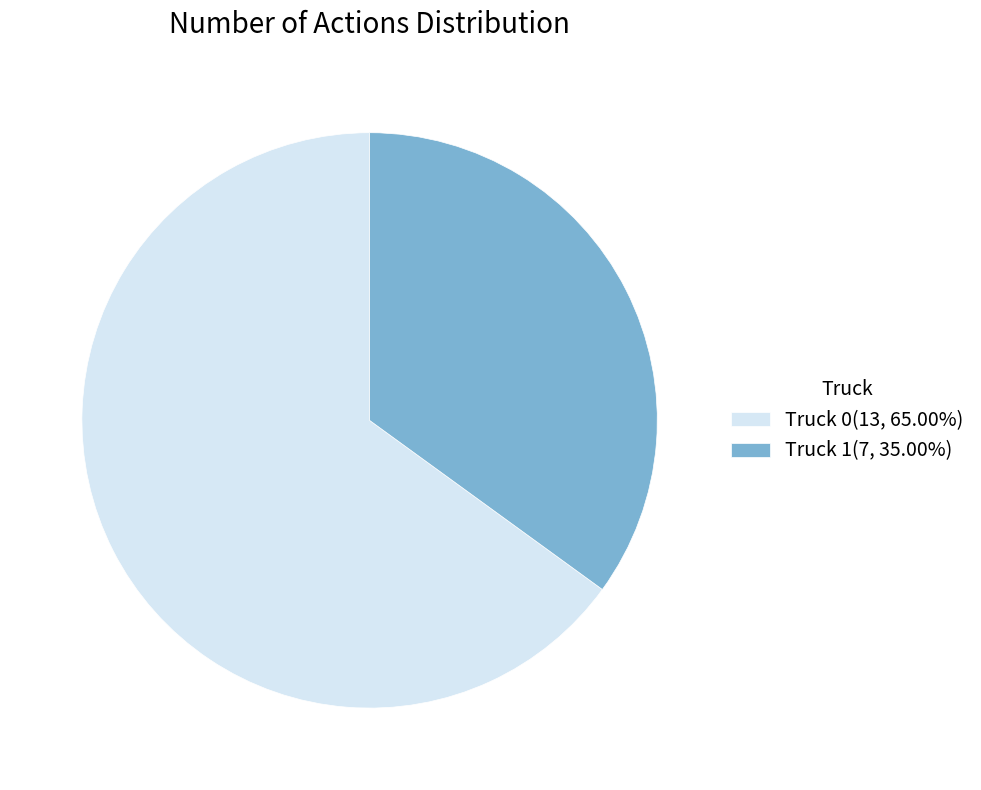

Combined, do Truck 0(13, 65.00%) and Truck 1(7, 35.00%) account for over 50%?

Yes